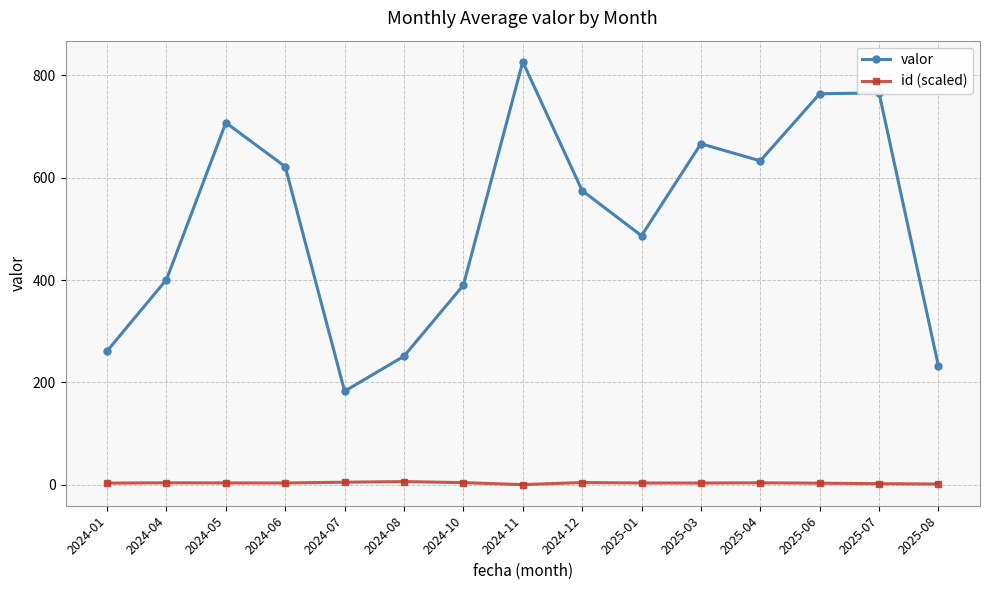

What is the sum of the id (scaled) values at 2025-06 and 2025-01?

6.6